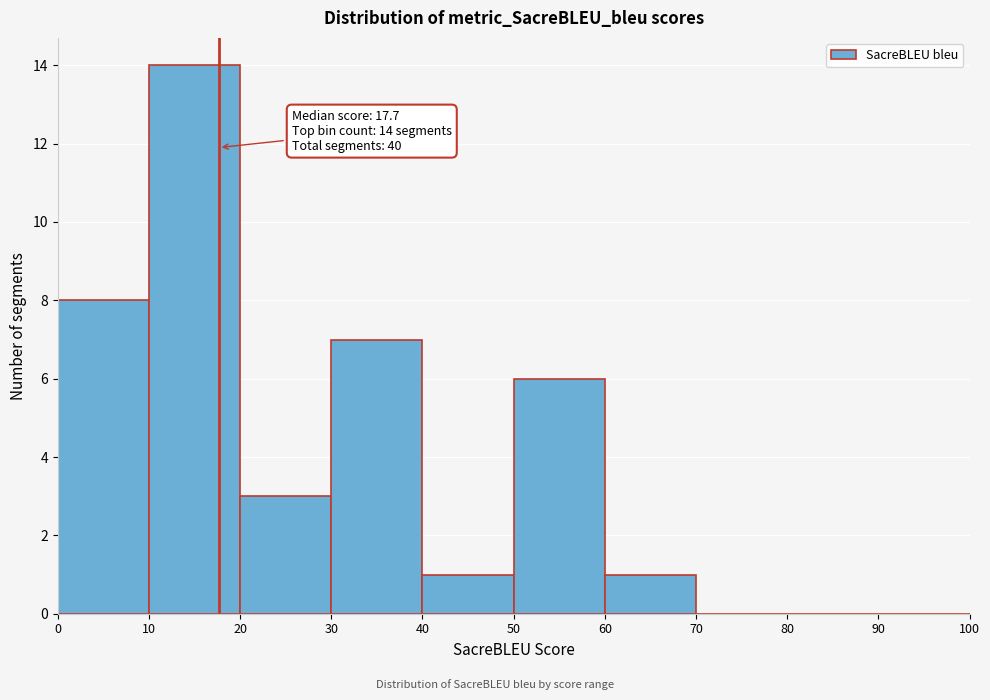

Which range on the x-axis has the tallest bar?

10 to 20